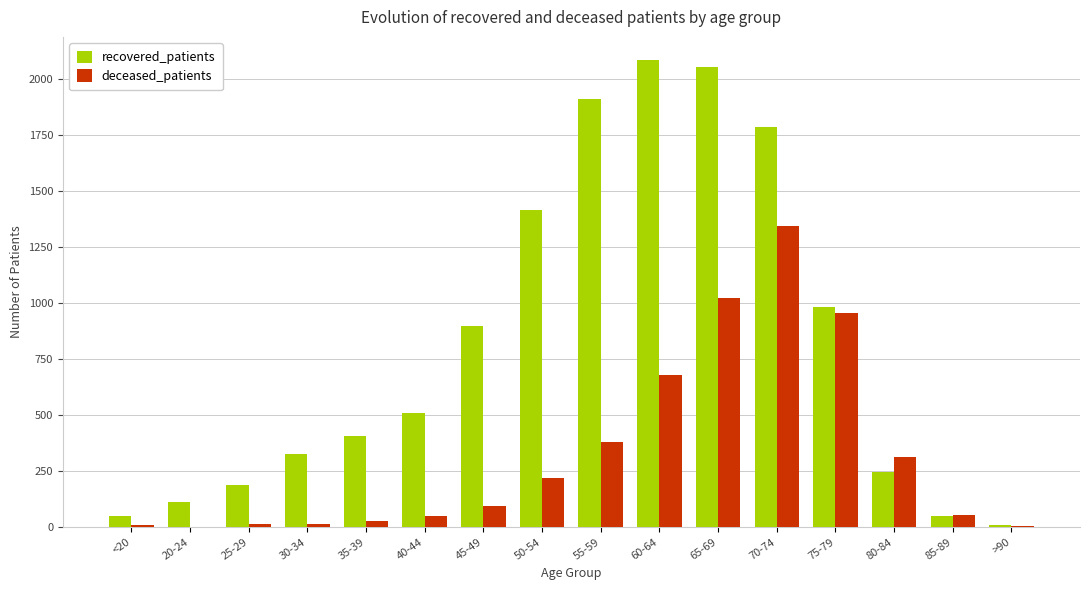

Which series has the largest total across all categories?

recovered_patients